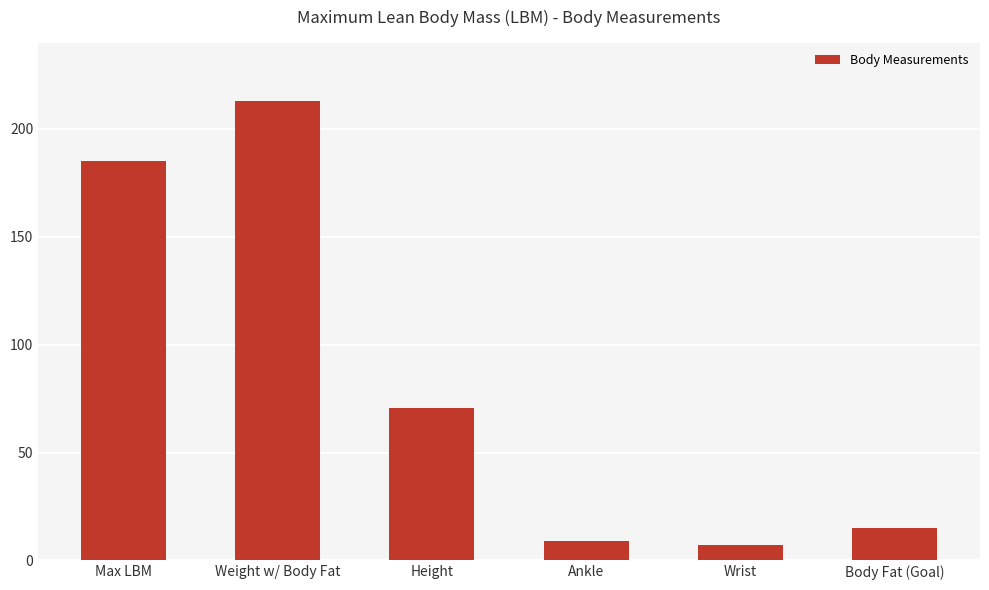

What is the average value?

83.2